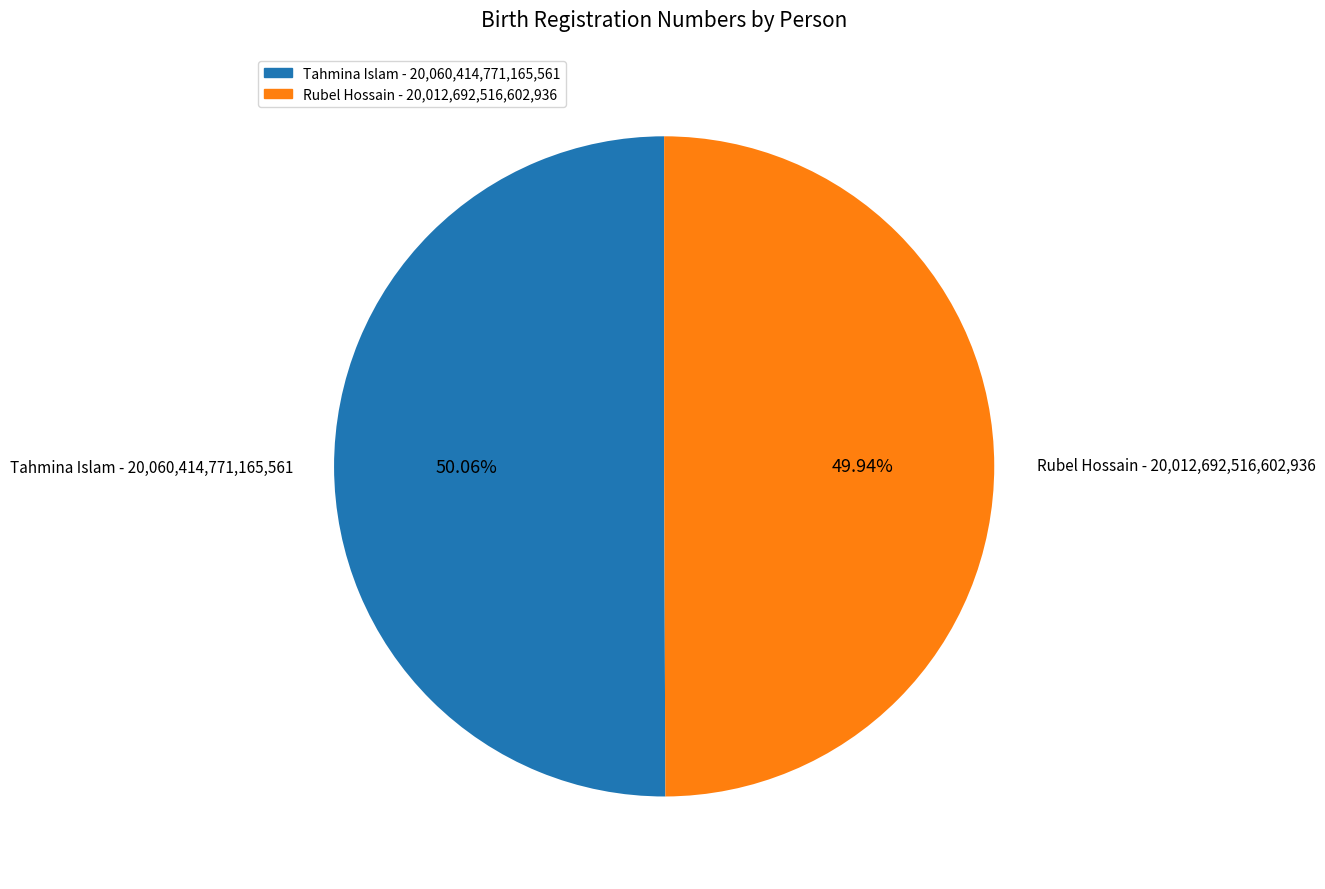

The Tahmina Islam slice represents 50% of the pie. True or false?

True